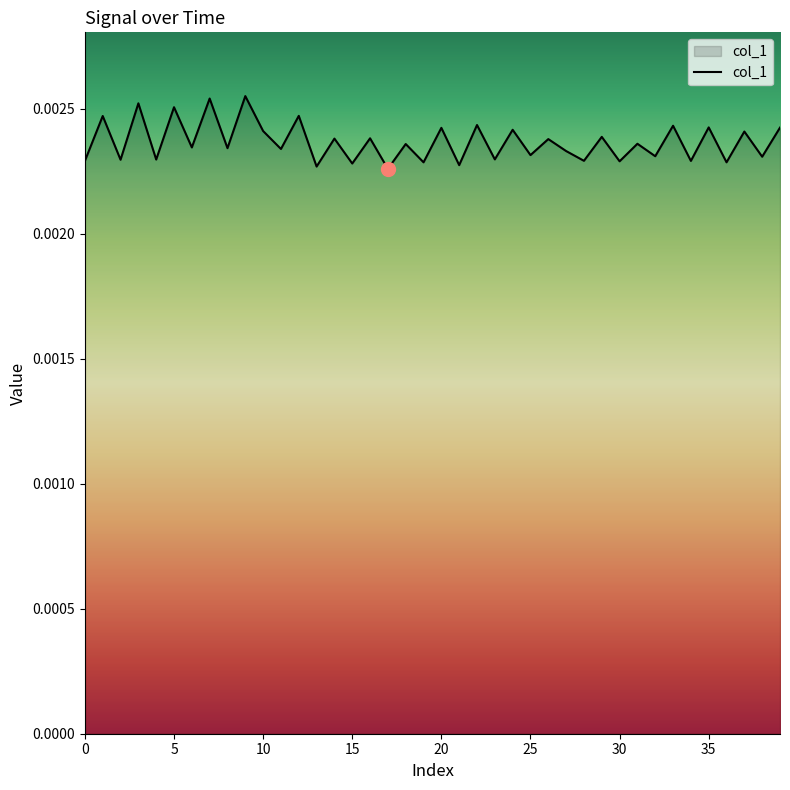

At which category does the data reach its first local valley?

2